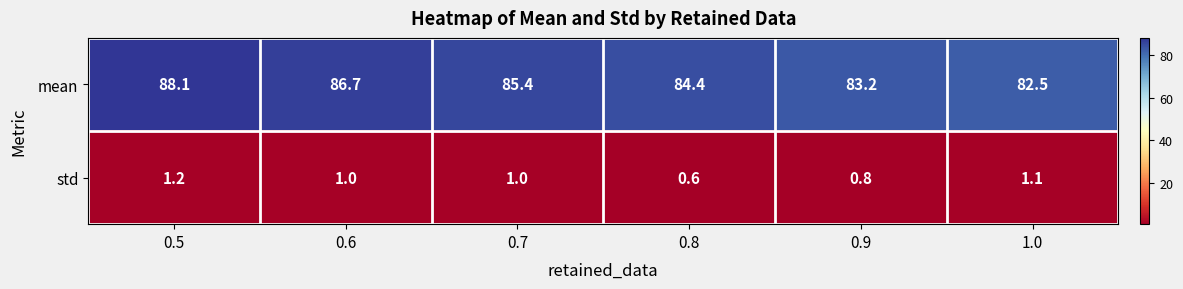

List the series in order of their peak value, lowest first.

std, mean